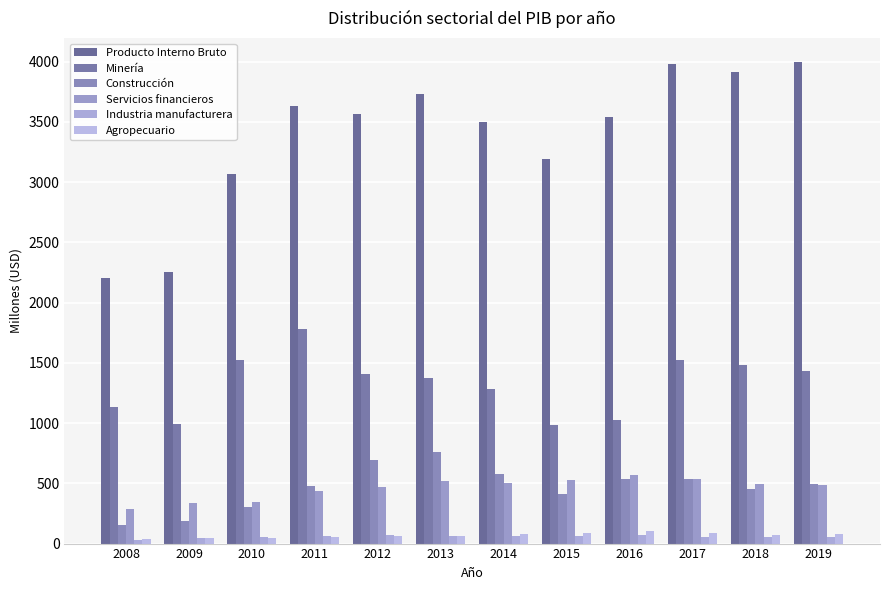

Which category has the highest value across all series?

2019